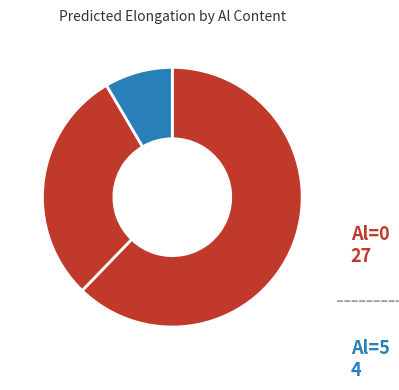

How many slices are in this pie chart?

3